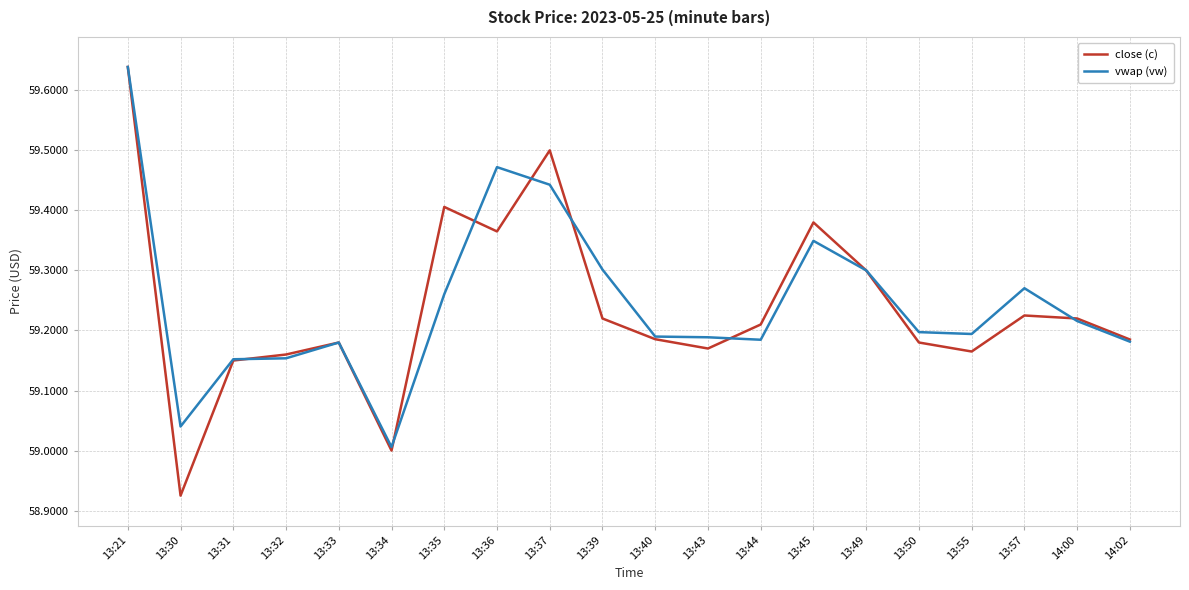

At which category does the chart reach its peak across all series?

13:21